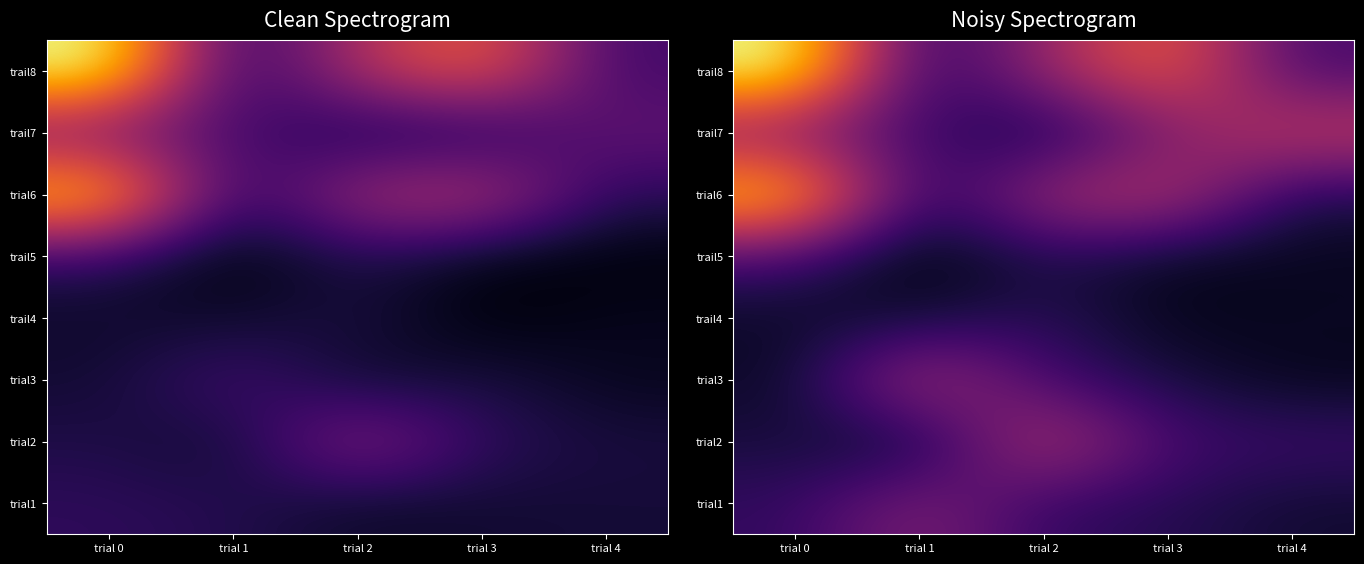

At which label does trial6 reach its minimum?

trial 4